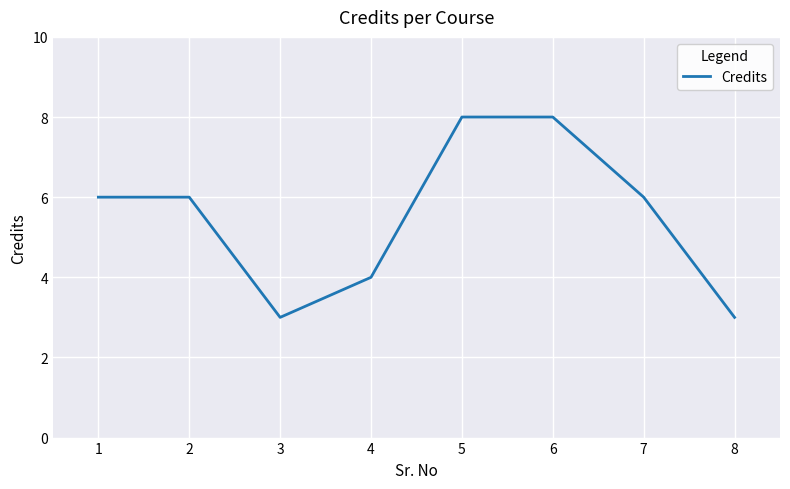

Does the chart display data point markers on the line(s)?

No